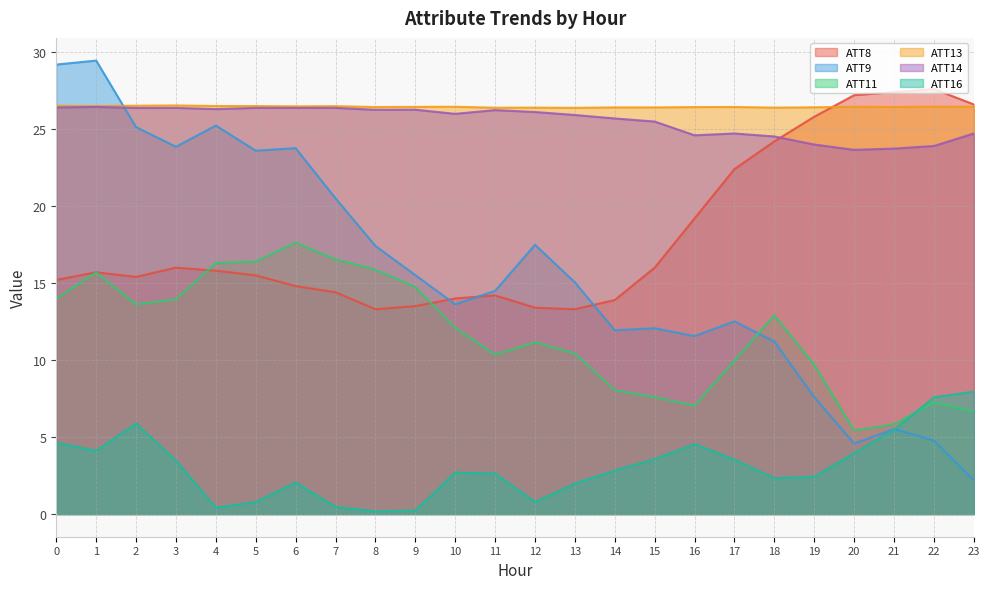

What is the total value across all series at 9?

96.7